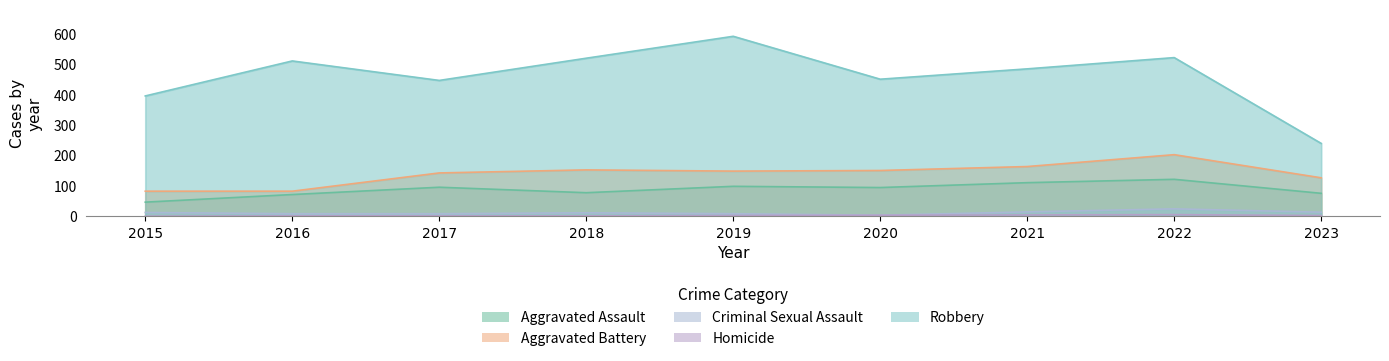

True or false: Homicide has more than 0 points higher than both neighbors.

True